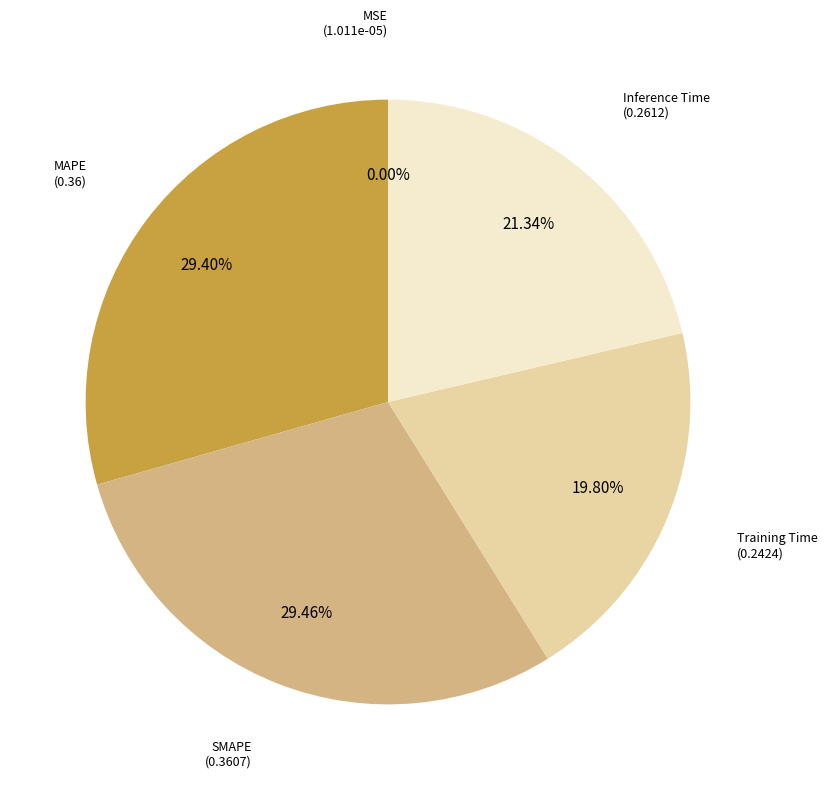

Is there a majority slice in this chart?

No